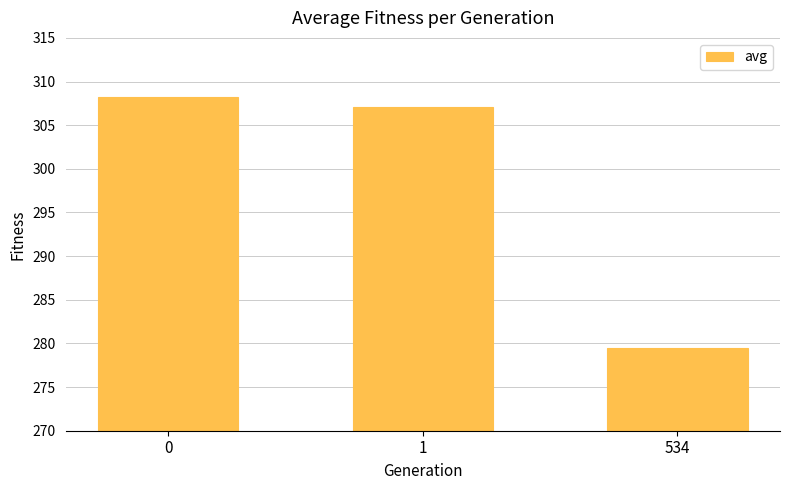

Reading right to left, extract all data points from this chart.

279.5	307.1	308.2